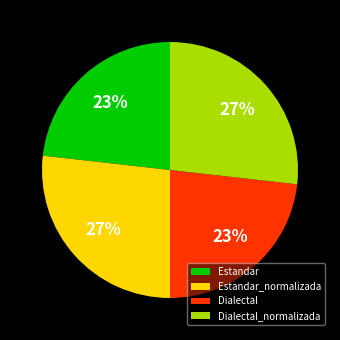

How many slices are in this pie chart?

4